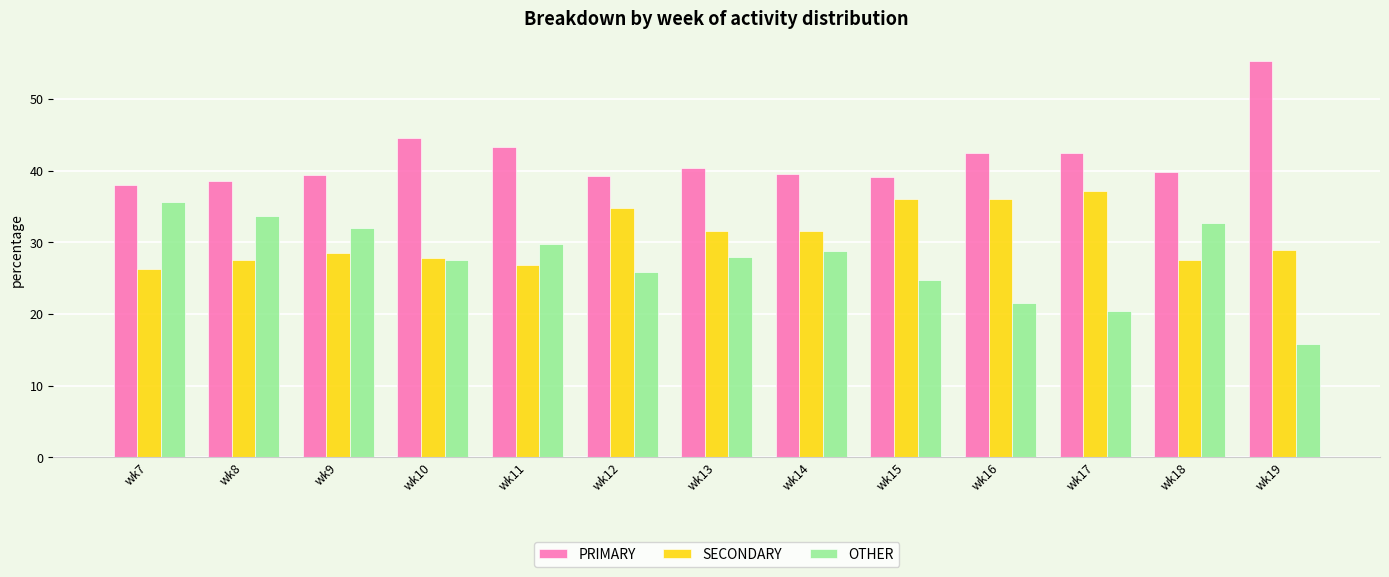

Rank the series at wk16 from highest to lowest value.

PRIMARY, SECONDARY, OTHER